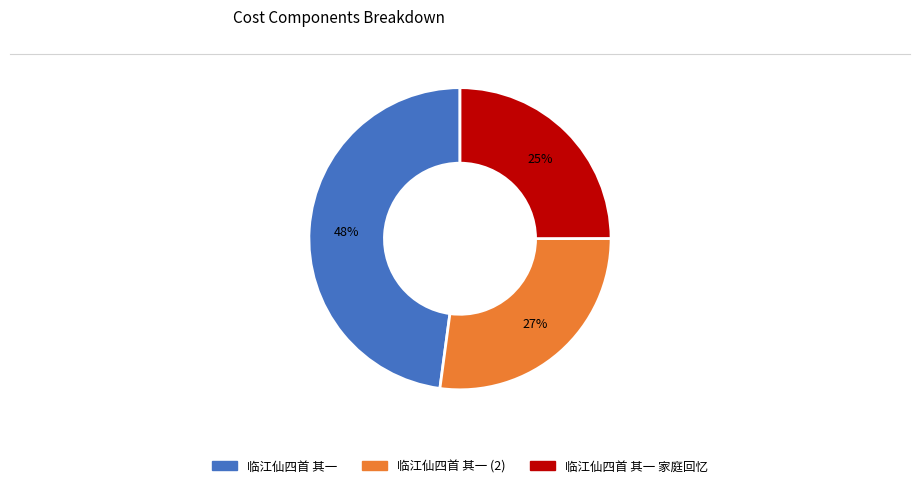

How many slices are in this pie chart?

3